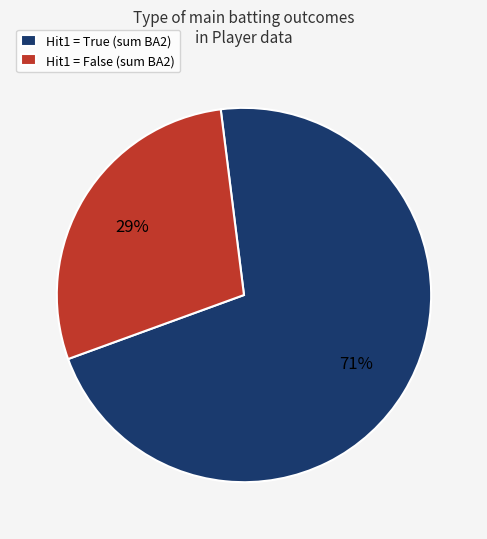

The Hit1 = False (sum BA2) slice represents 29% of the pie. True or false?

True